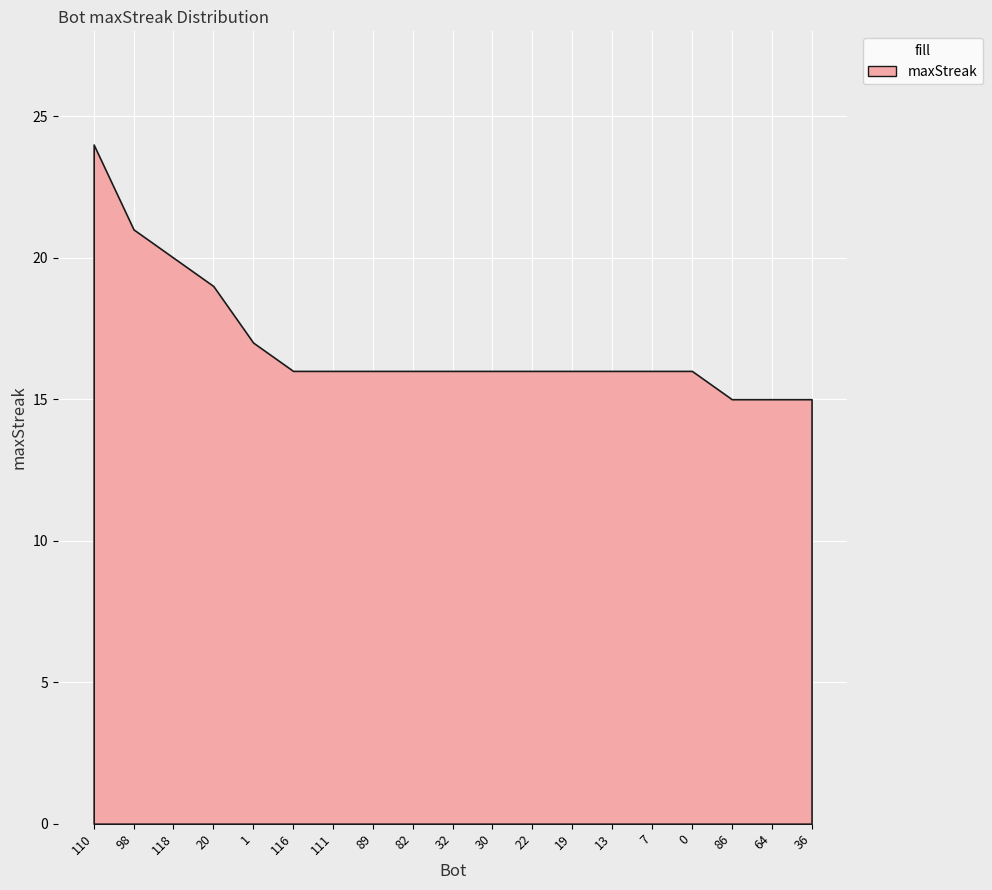

Rank the categories by value from highest to lowest.

110, 98, 118, 20, 1, 116, 111, 89, 82, 32, 30, 22, 19, 13, 7, 0, 86, 64, 36